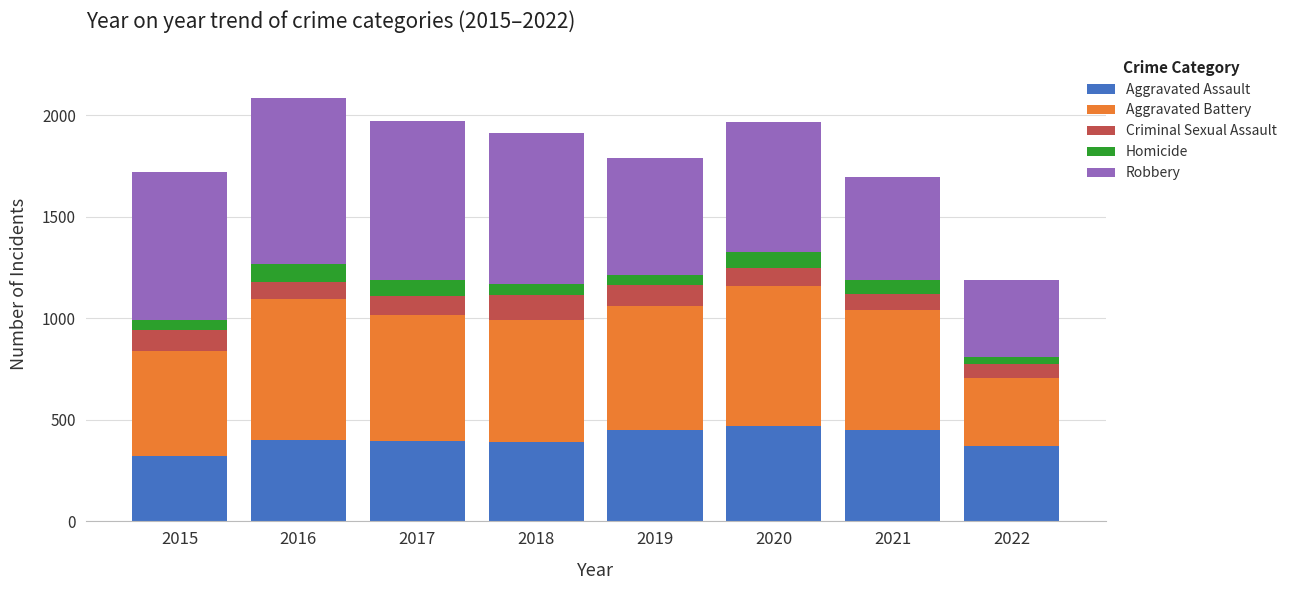

How many bars are there in total?

8